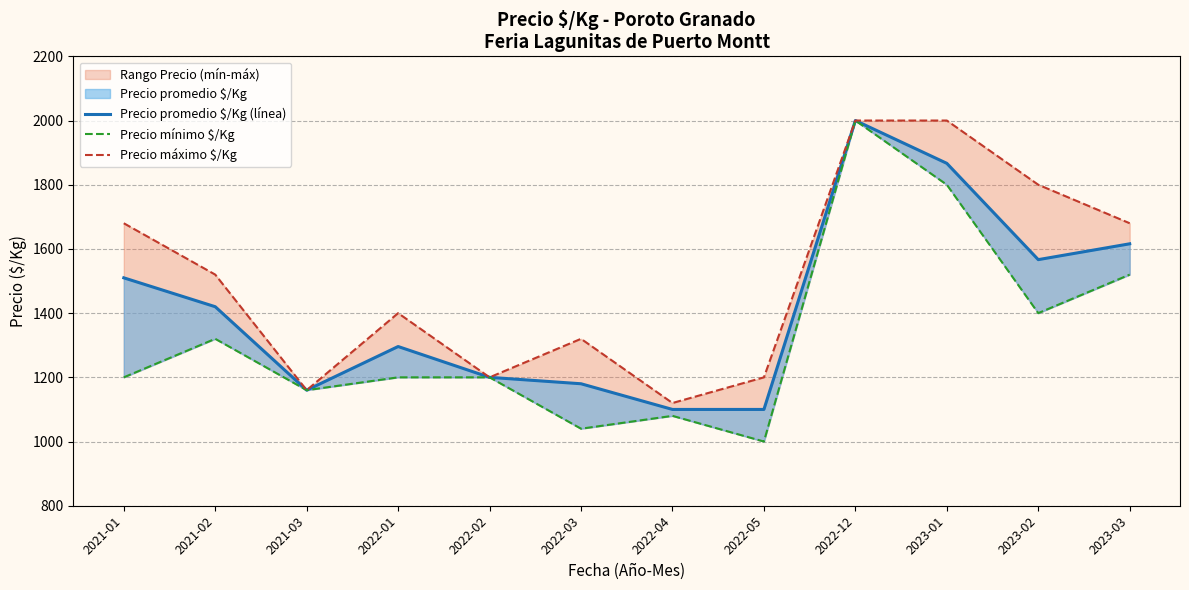

What is the smallest value displayed?

1000.0